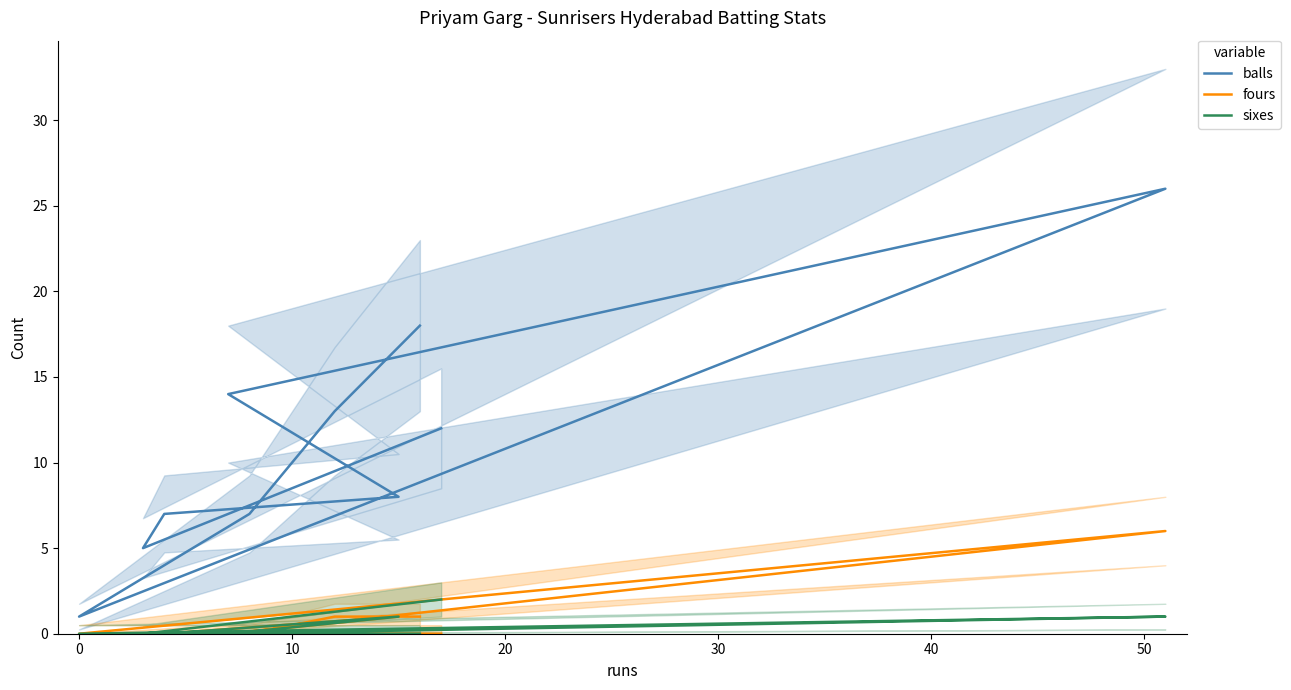

What position from the left is 10?

3